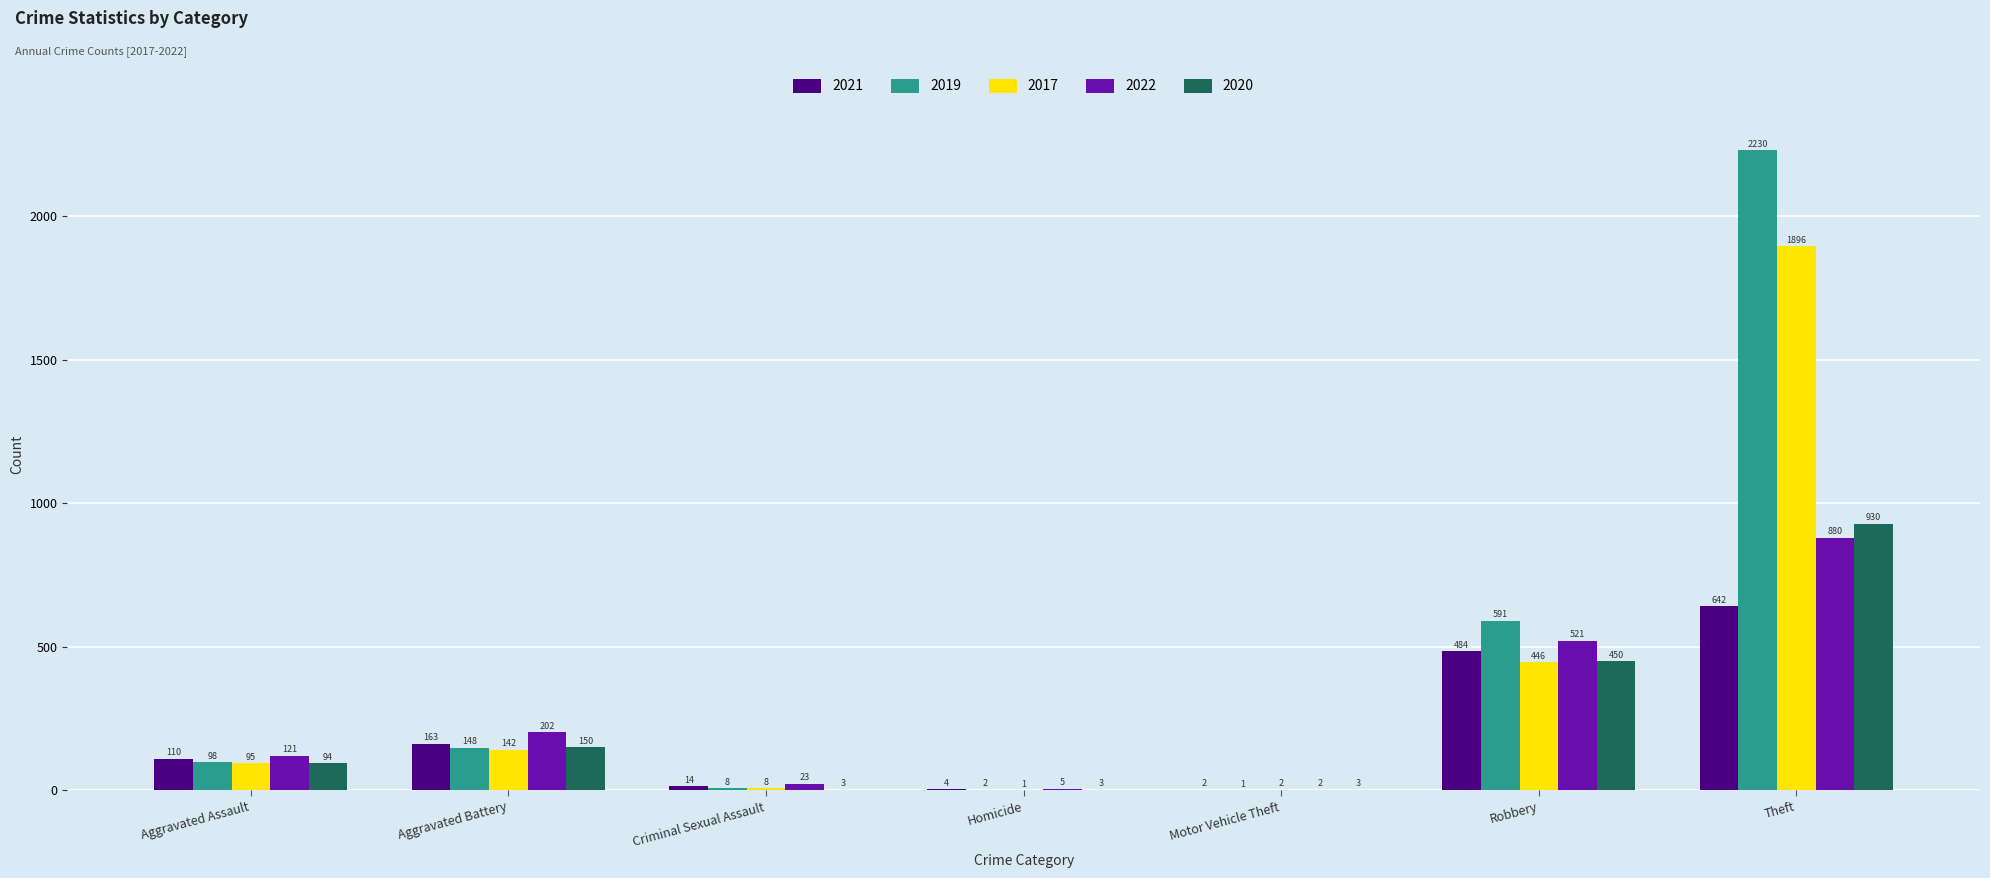

What is the sum of the 2021 values at Homicide and Criminal Sexual Assault?

18